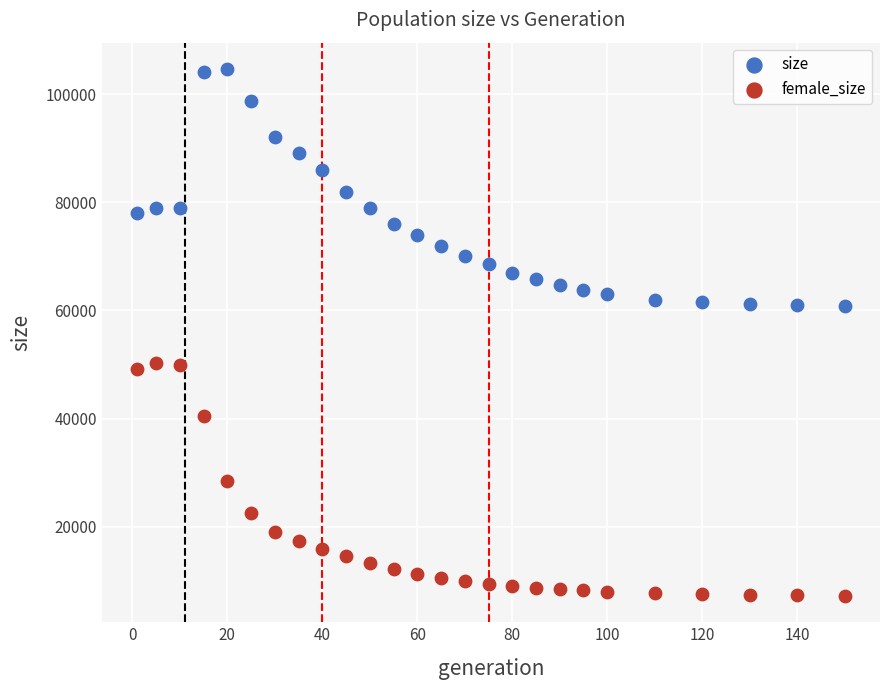

Which series contains the highest Y value?

size